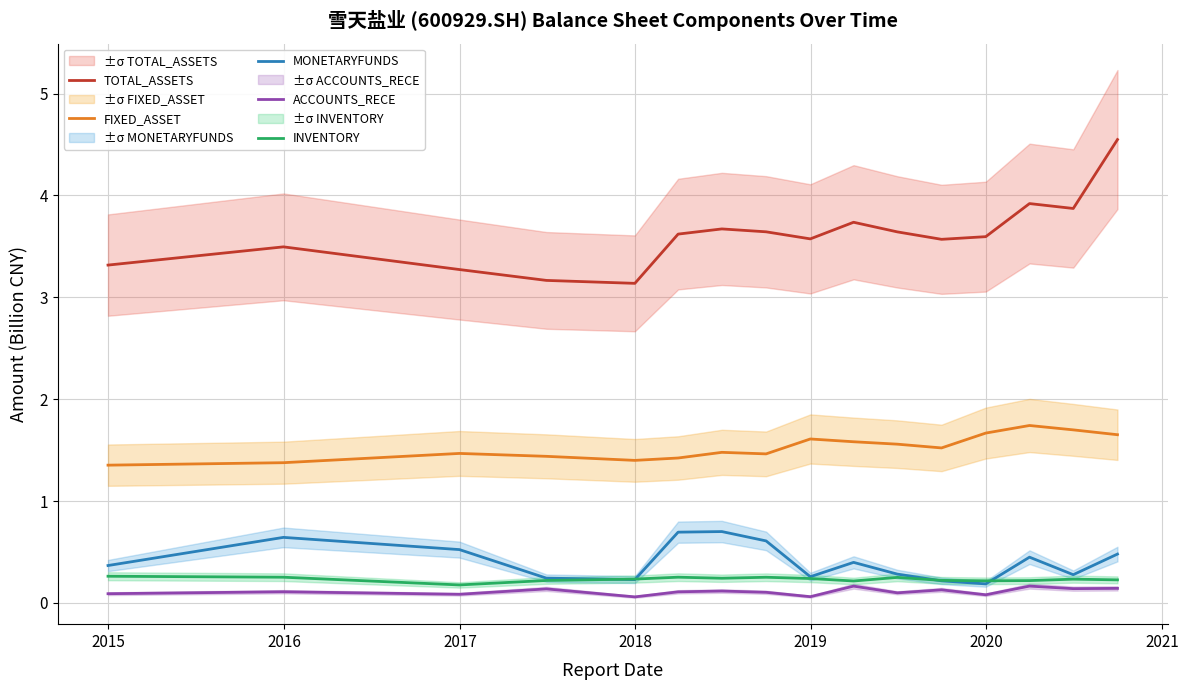

What is the minimum value shown in the chart?

0.1